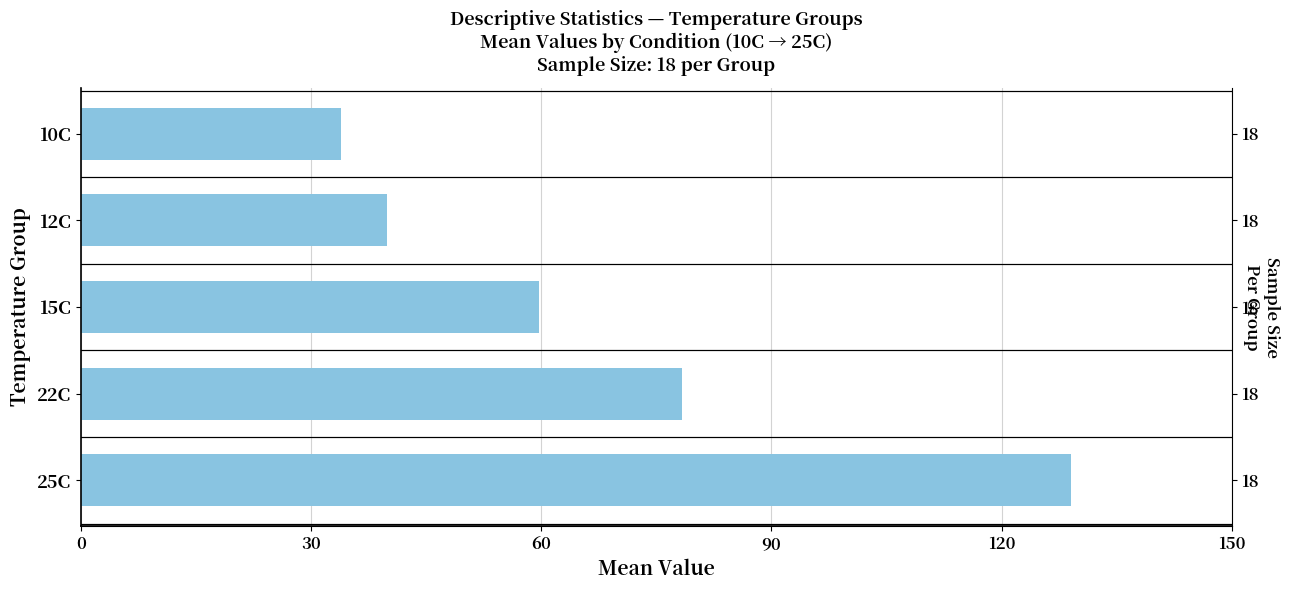

What is the maximum value shown in the chart?

129.0